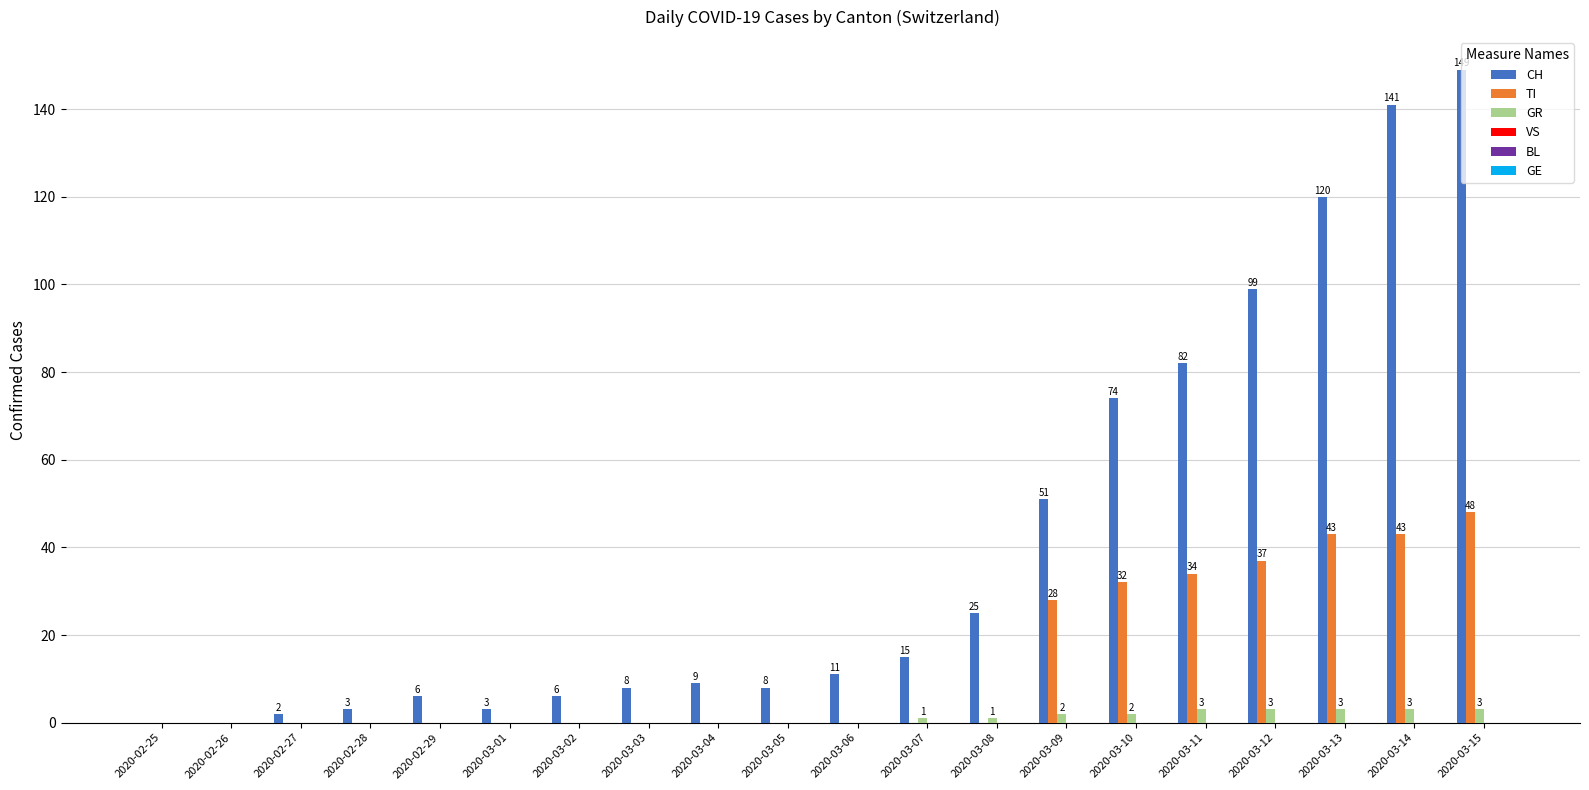

How many GR values are between 0 and 3?

20